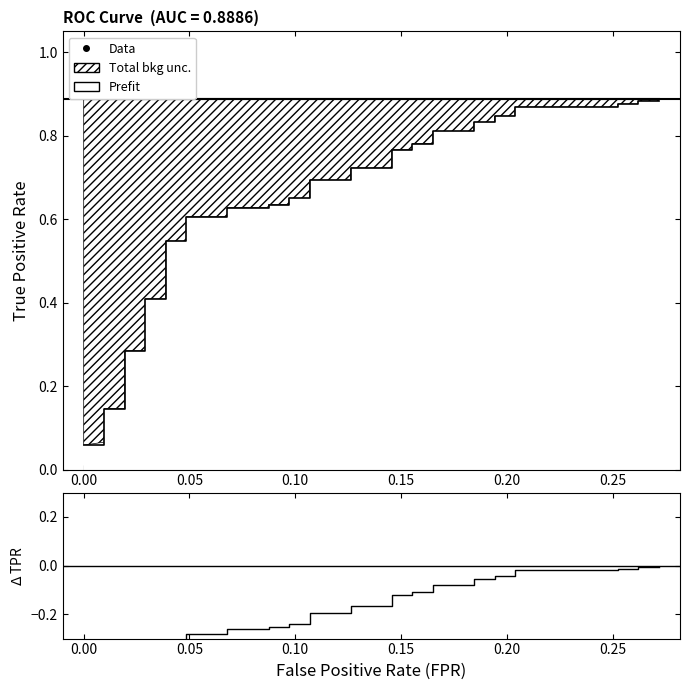

At how many categories does at least one series exceed 0?

40